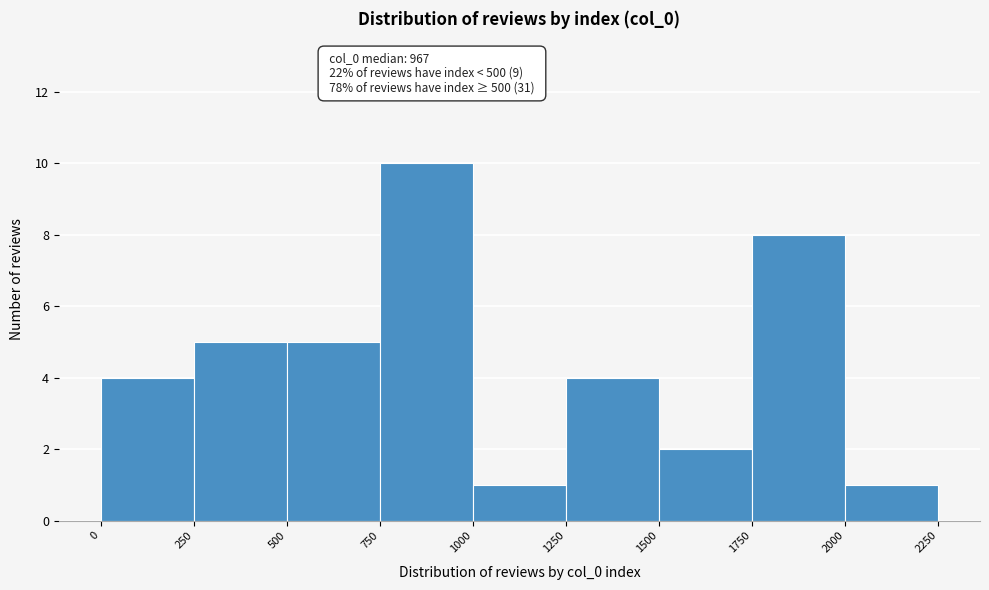

Which range on the x-axis has the tallest bar?

750 to 1000